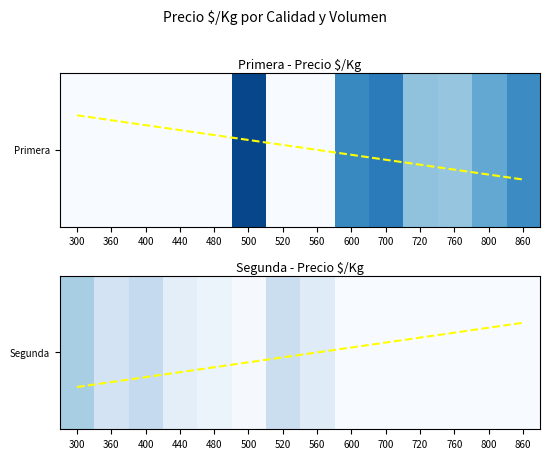

At how many categories does at least one series exceed 238?

4